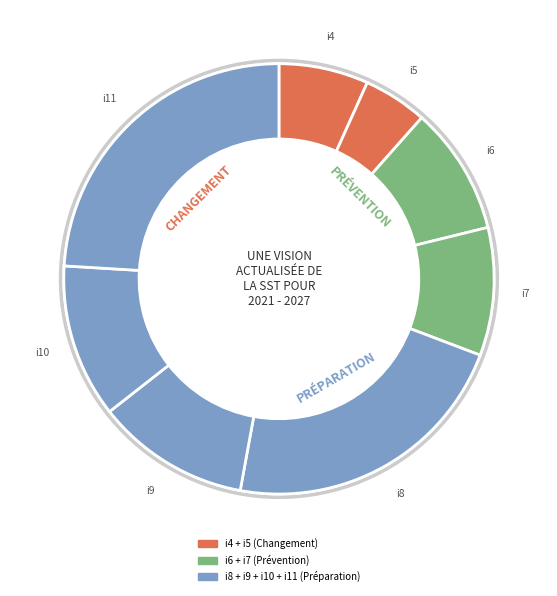

Which category has the biggest portion of the pie?

i11